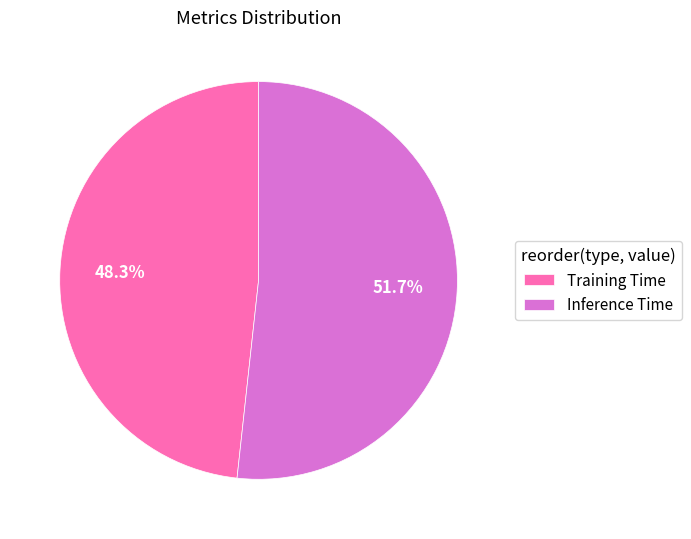

Rank the categories by value from lowest to highest.

Training Time, Inference Time